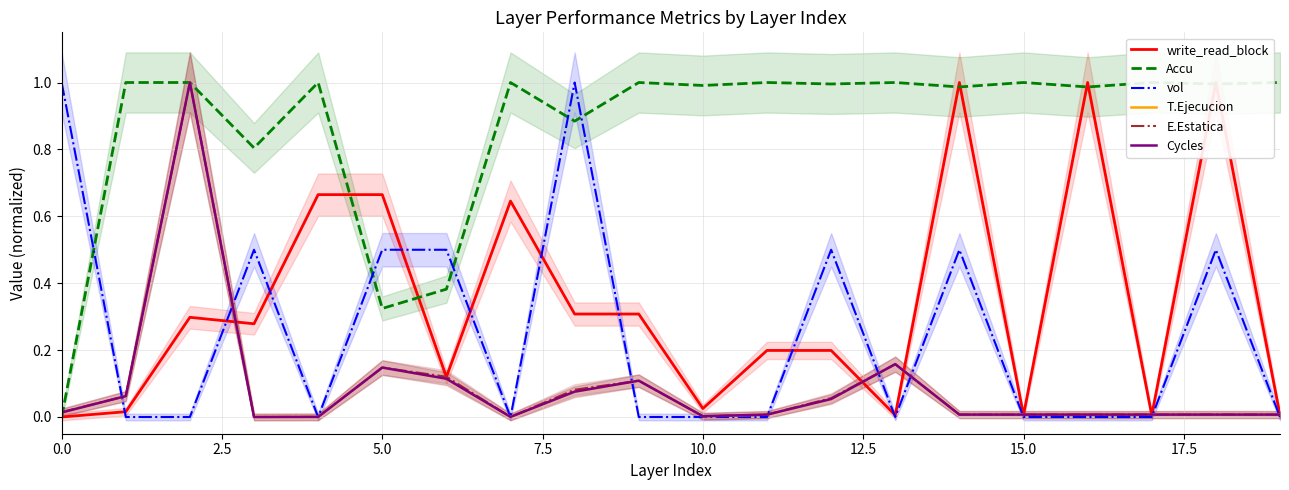

Reading right to left, list all the values displayed in this chart.

write_read_block: 0.0	1.0	0.0	1.0	0.0	1.0	0.0	0.2	0.2	0.0	0.3	0.3	0.6	0.1	0.7	0.7	0.3	0.3	0.0	0.0
Accu: 1.0	1.0	1.0	1.0	1.0	1.0	1.0	1.0	1.0	1.0	1.0	0.9	1.0	0.4	0.3	1.0	0.8	1.0	1.0	0.0
vol: 0.0	0.5	0.0	0.0	0.0	0.5	0.0	0.5	0.0	0.0	0.0	1.0	0.0	0.5	0.5	0.0	0.5	0.0	0.0	1.0
T.Ejecucion: 0.0	0.0	0.0	0.0	0.0	0.0	0.2	0.1	0.0	0.0	0.1	0.1	0.0	0.1	0.1	0.0	0.0	1.0	0.1	0.0
E.Estatica: 0.0	0.0	0.0	0.0	0.0	0.0	0.2	0.1	0.0	0.0	0.1	0.1	0.0	0.1	0.1	0.0	0.0	1.0	0.1	0.0
Cycles: 0.0	0.0	0.0	0.0	0.0	0.0	0.2	0.1	0.0	0.0	0.1	0.1	0.0	0.1	0.1	0.0	0.0	1.0	0.1	0.0